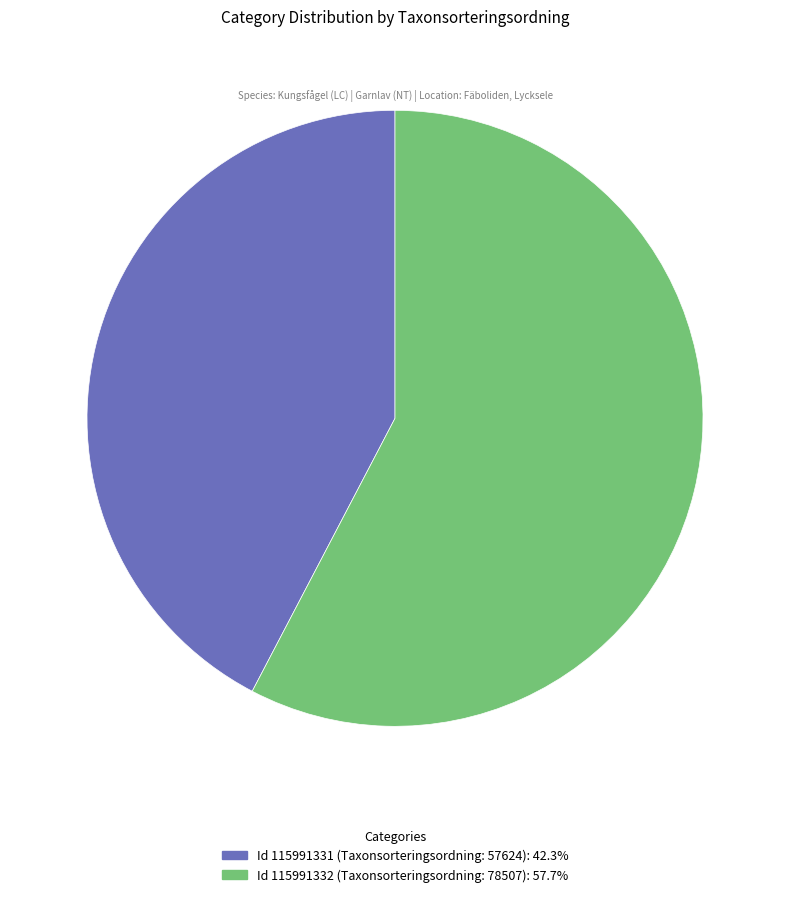

How many slices are in this pie chart?

2